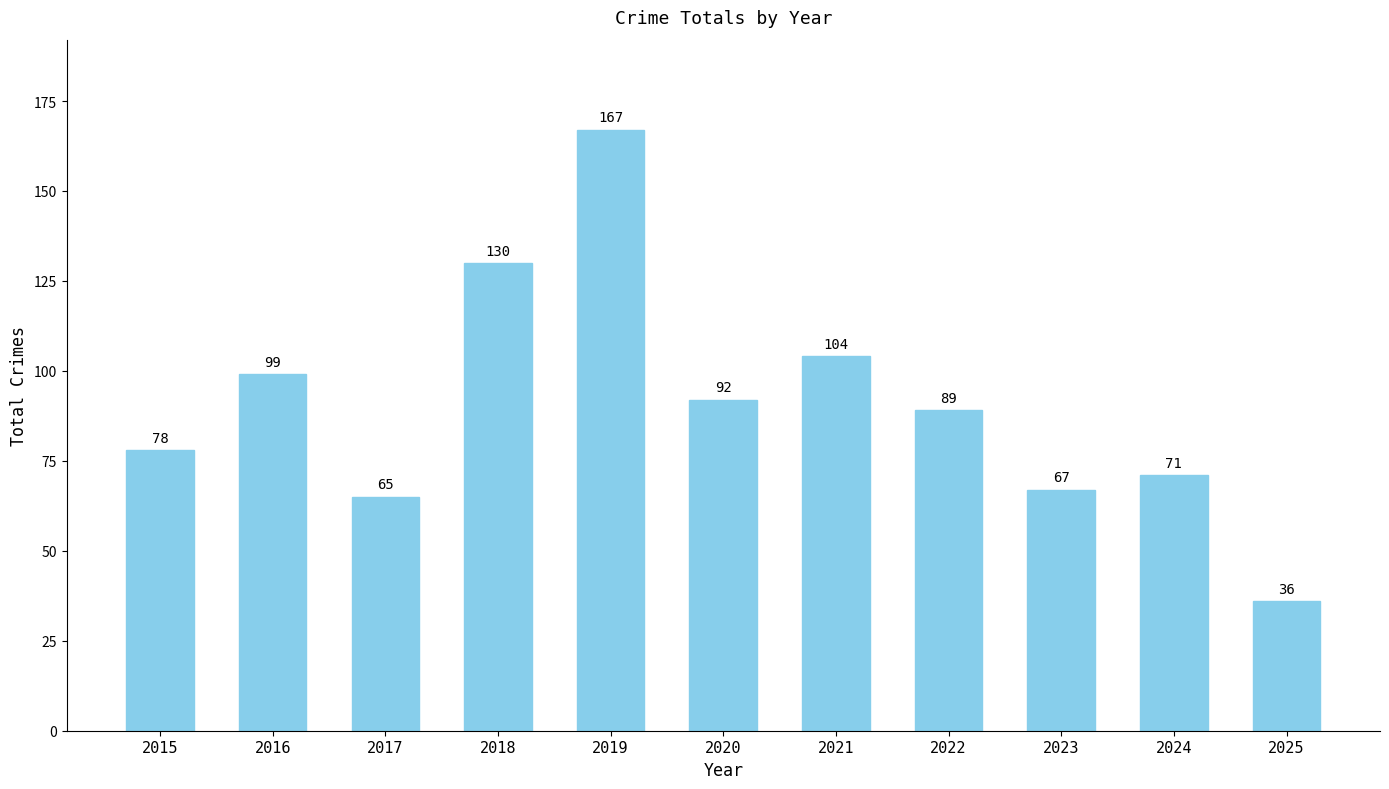

What is the smallest value displayed?

36